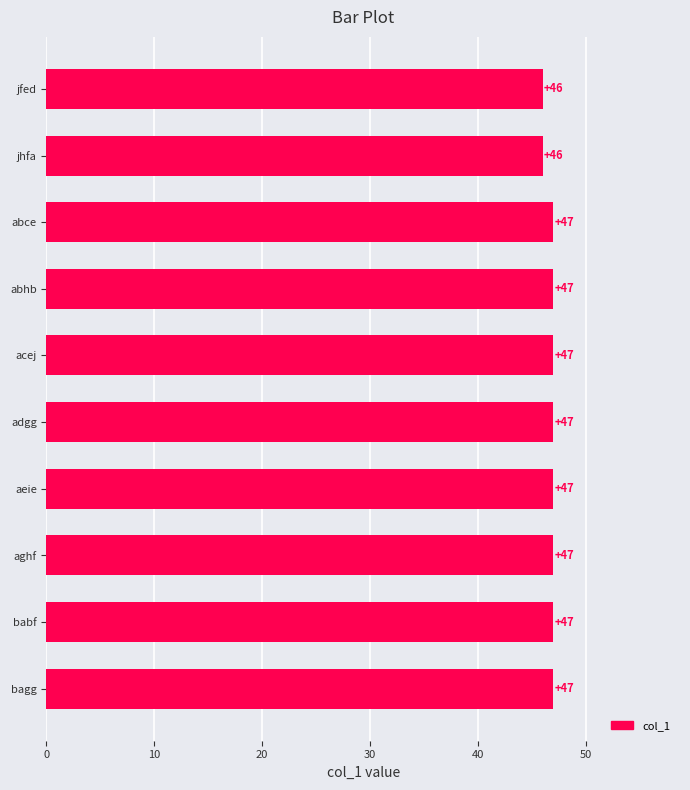

Reading bottom to top, extract all data points from this chart.

47	47	47	47	47	47	47	47	46	46